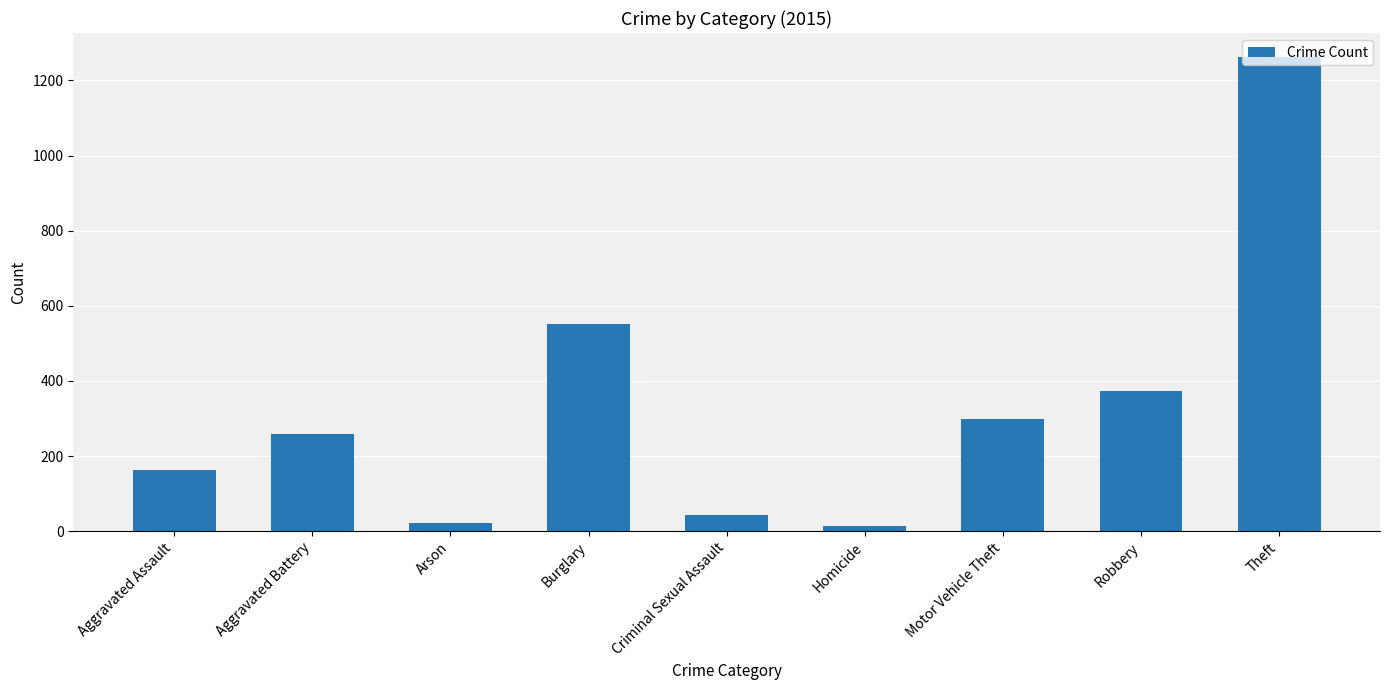

What is the change in value from Aggravated Assault to Criminal Sexual Assault?

-121